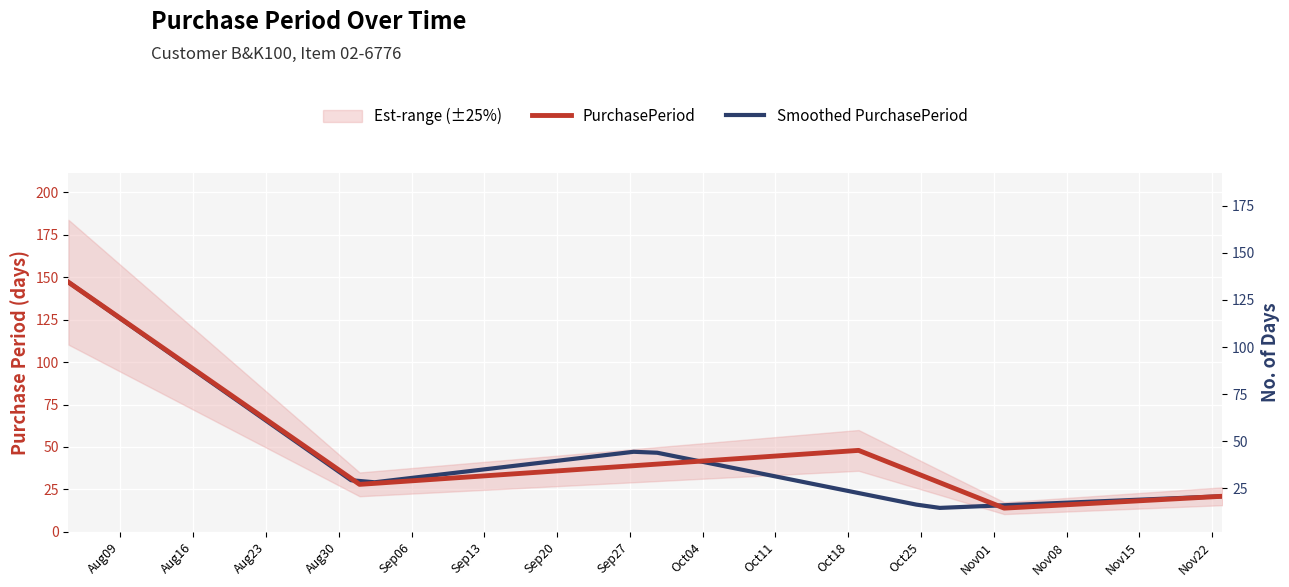

What is the label of the 2nd point from the right?

2016-11-02